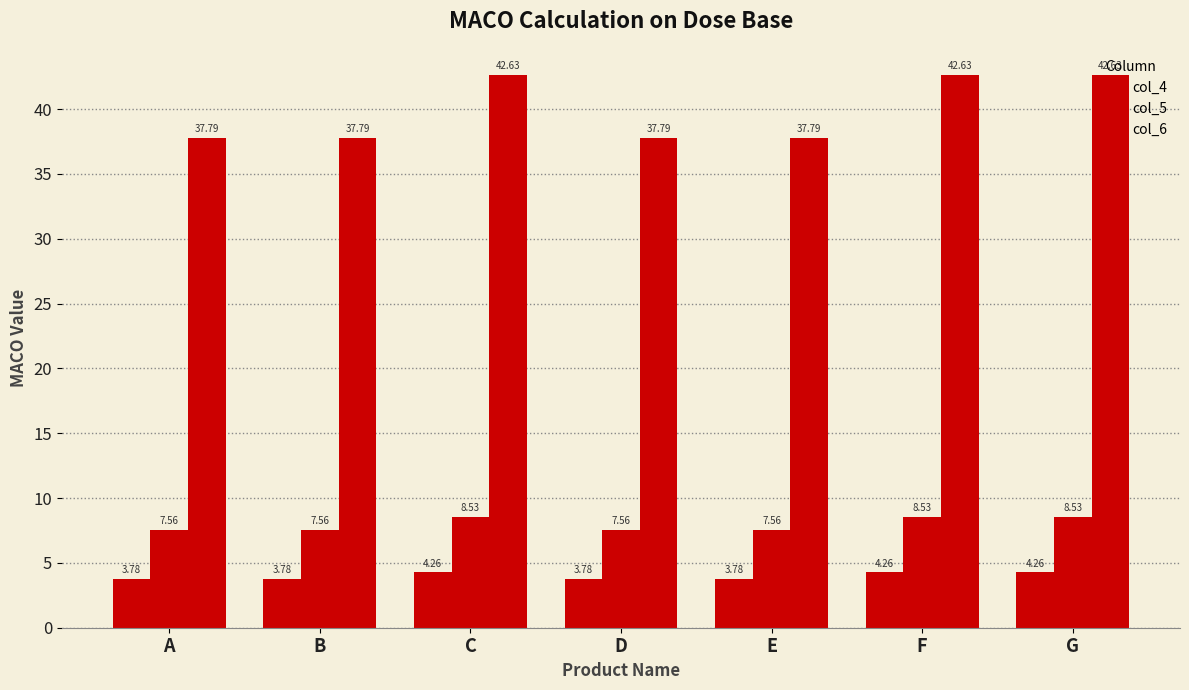

Count the number of categories in the chart.

7